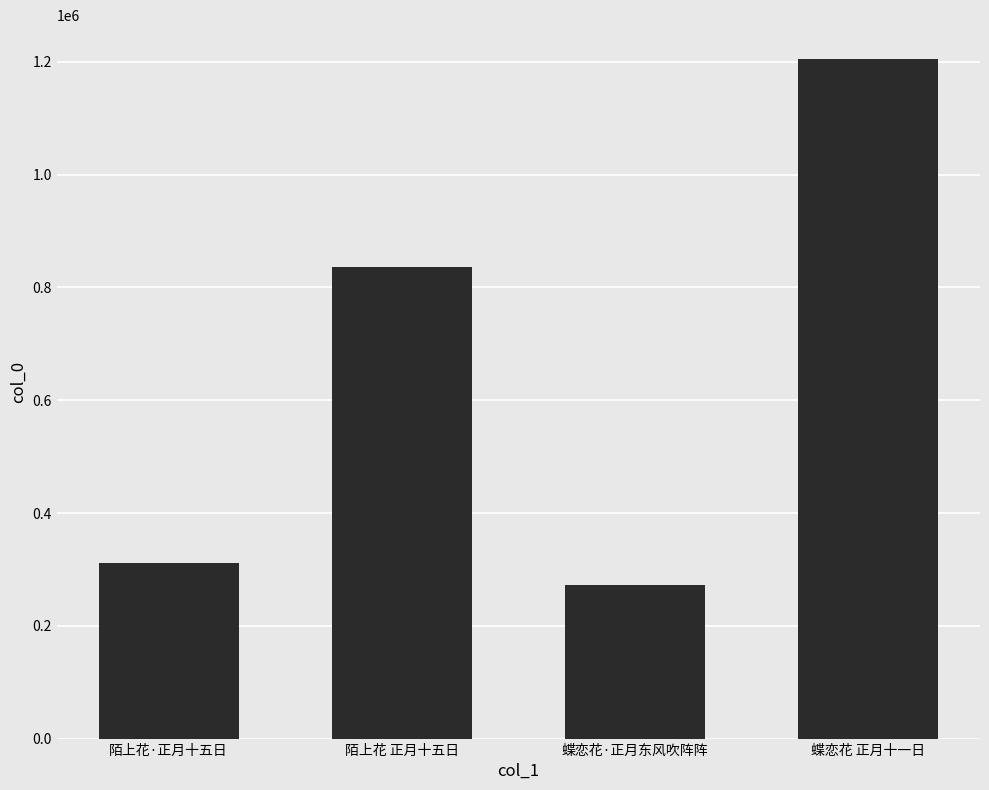

What is the change in value from 陌上花·正月十五日 to 蝶恋花·正月东风吹阵阵?

-38903